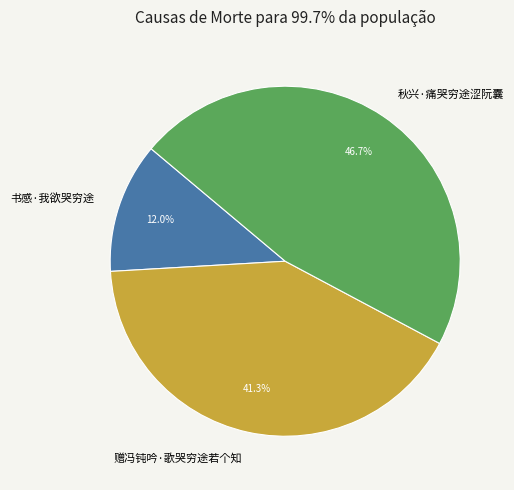

What percentage is the 书感·我欲哭穷途 slice, to the nearest percent?

12%